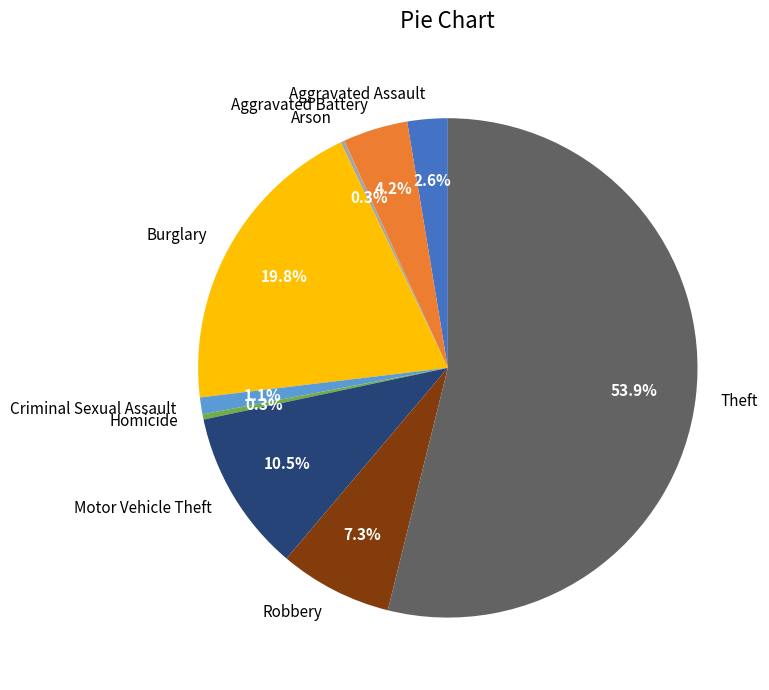

To the nearest percent, what is the average slice percentage?

11%